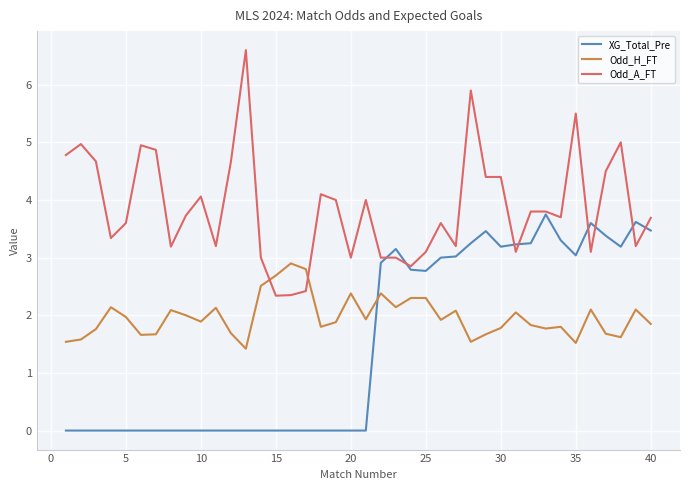

Which series has the widest spread of values?

Odd_A_FT